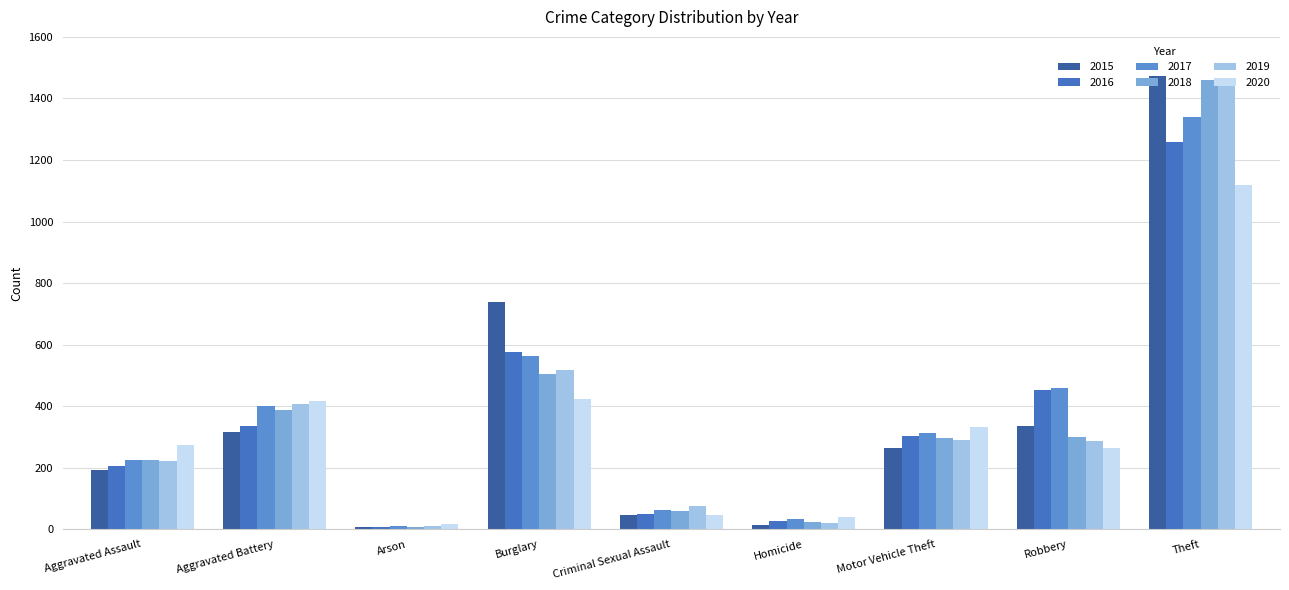

What is the total value across all series at Aggravated Battery?

2264